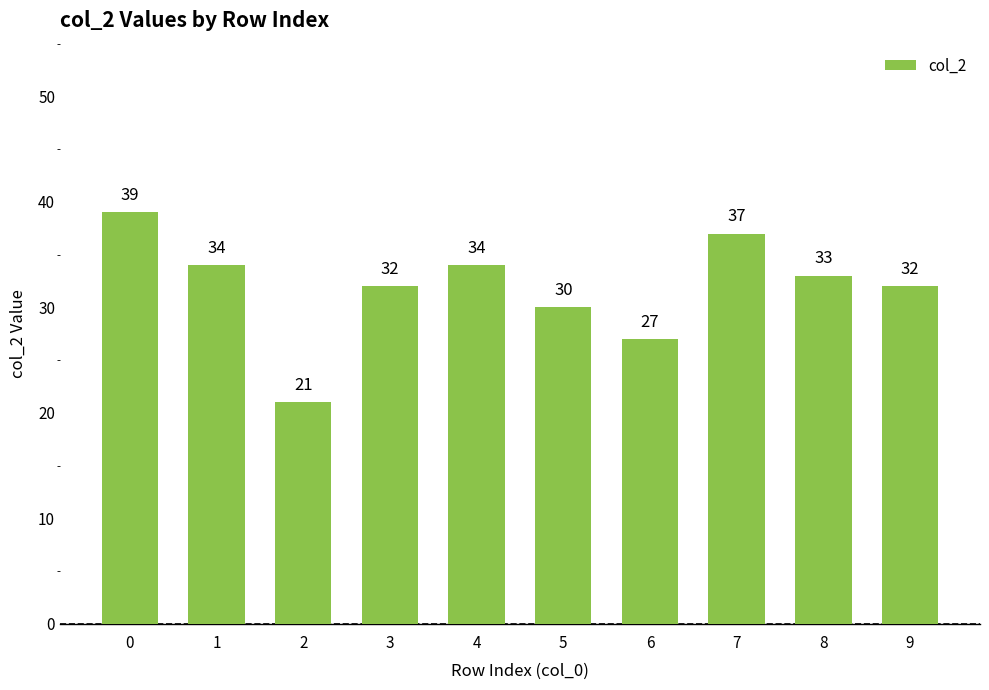

How many bars are there in total?

10